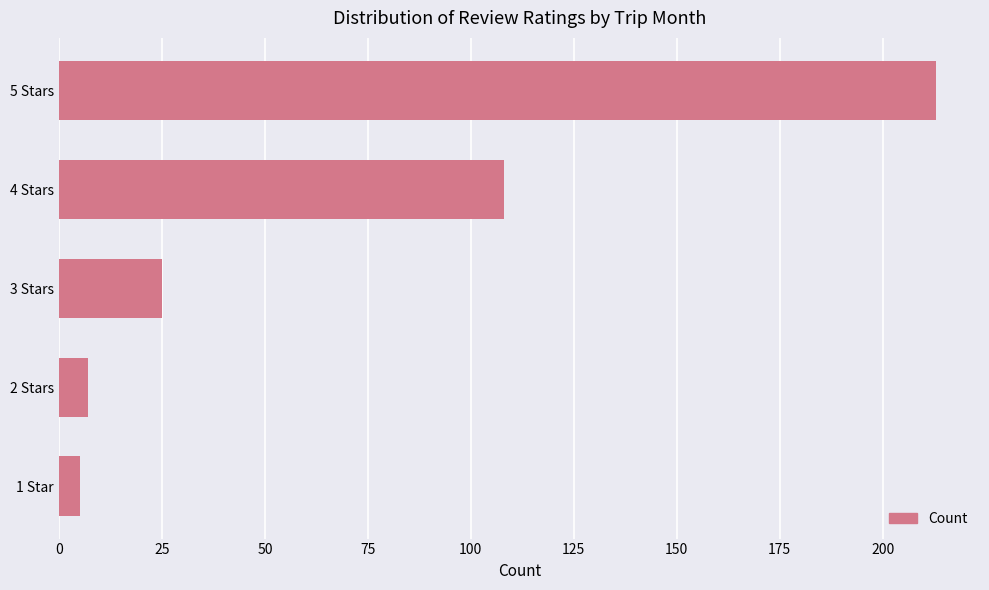

What is the difference between the maximum and minimum values?

208